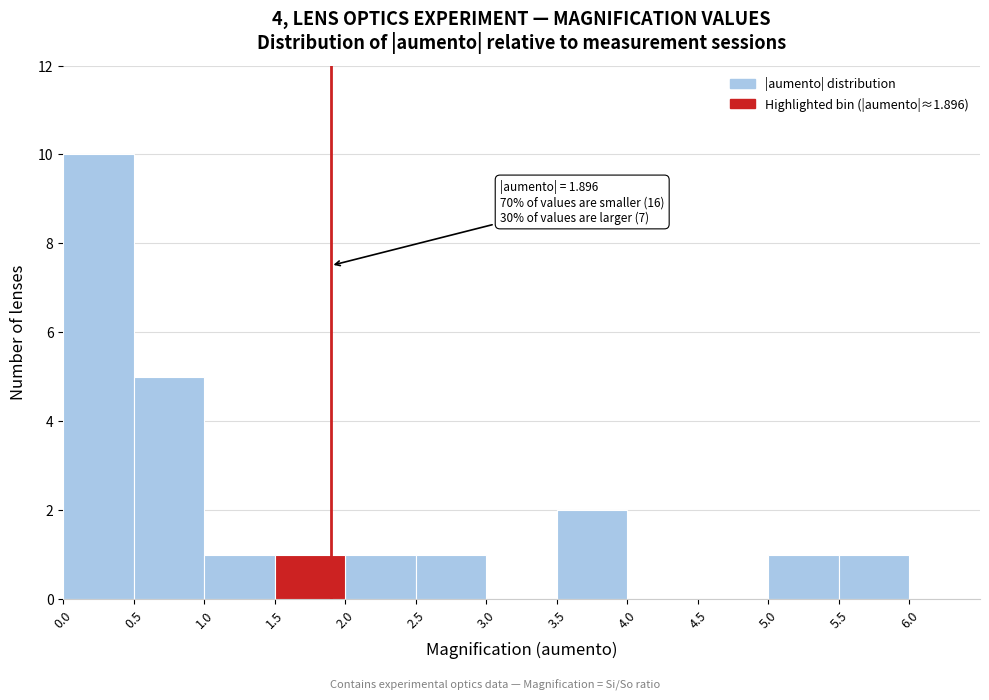

Which range on the x-axis has the tallest bar?

0.0 to 0.5